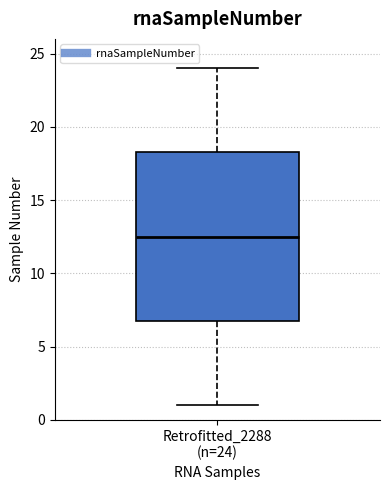

Read this box plot against the y-axis: the position of the median line, the range covered by the box, and the ends of both whiskers. The values are not printed on the chart, so give them approximately, as read against the axis.

median 12.5, box 7.0 to 18.5, whiskers 1.0 to 24.0